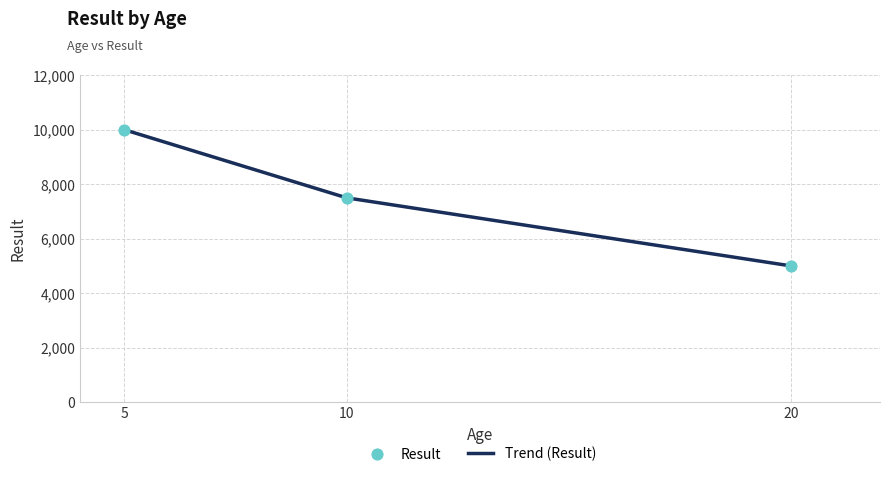

What is the minimum value shown in the chart?

5000